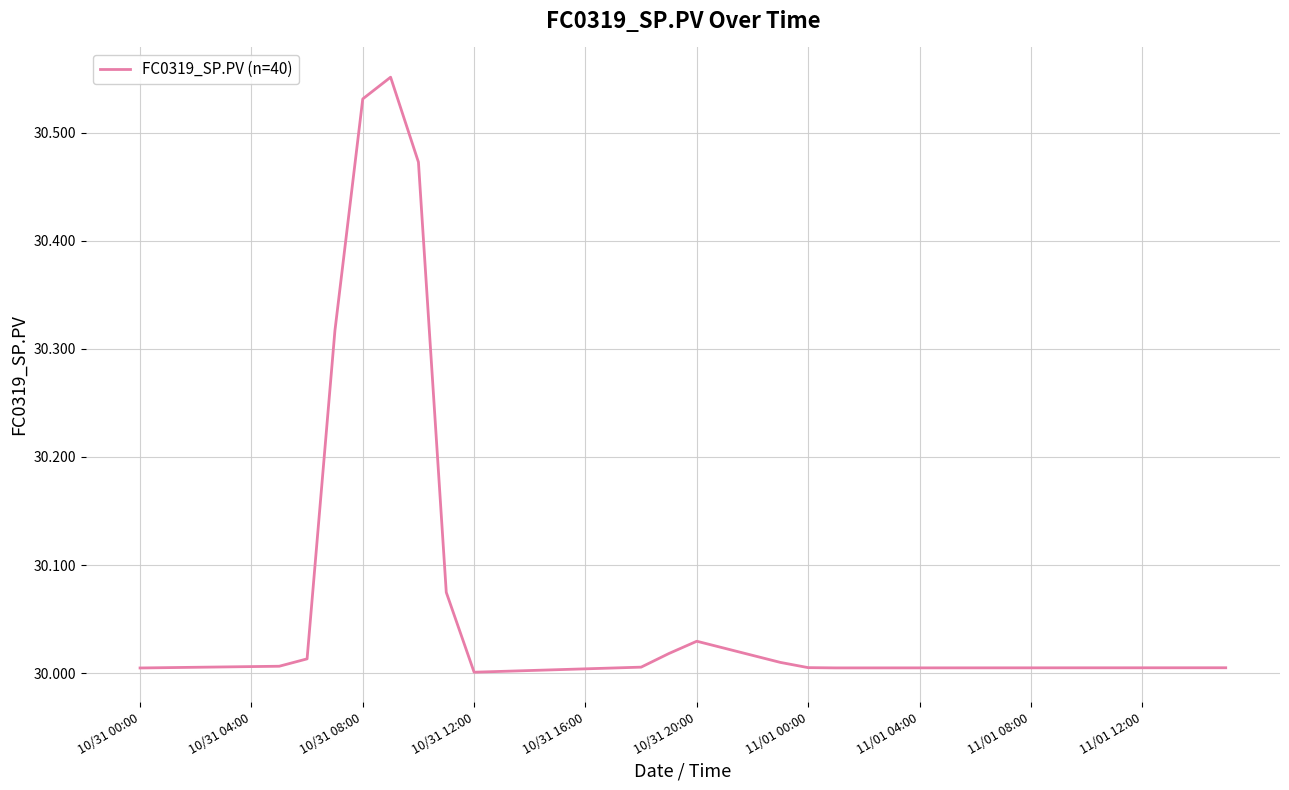

What is the difference between the maximum and minimum values?

0.6